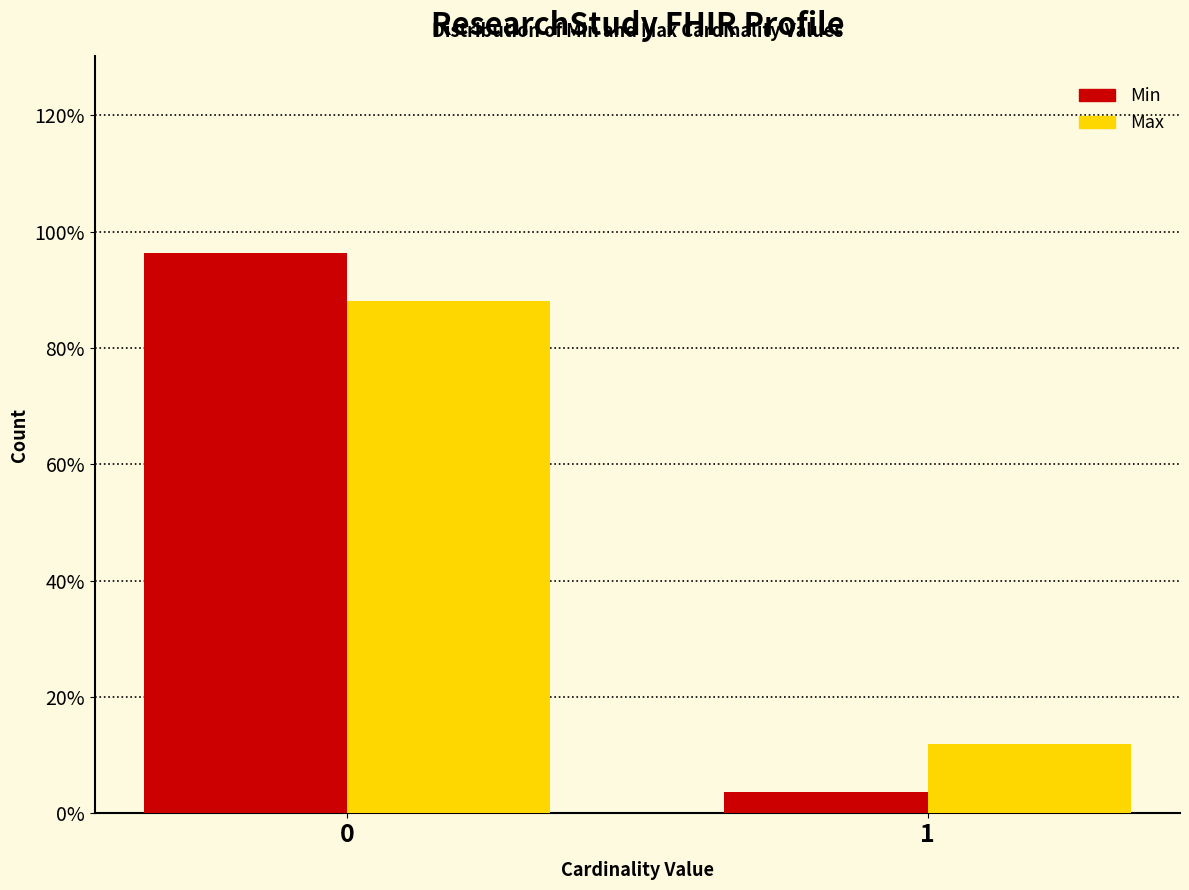

Reading right to left, transcribe all the data shown in this chart.

Min: 3.7	96.3
Max: 11.9	88.1